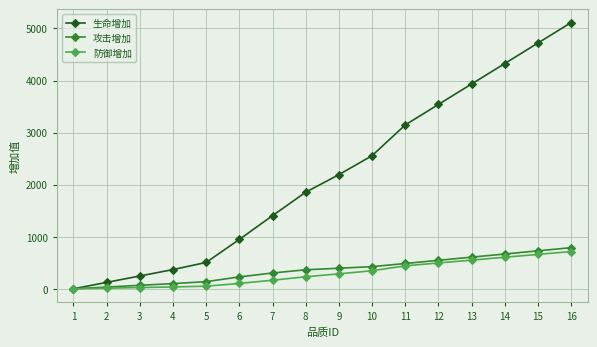

Which series changed the most between 1 and 5?

生命增加